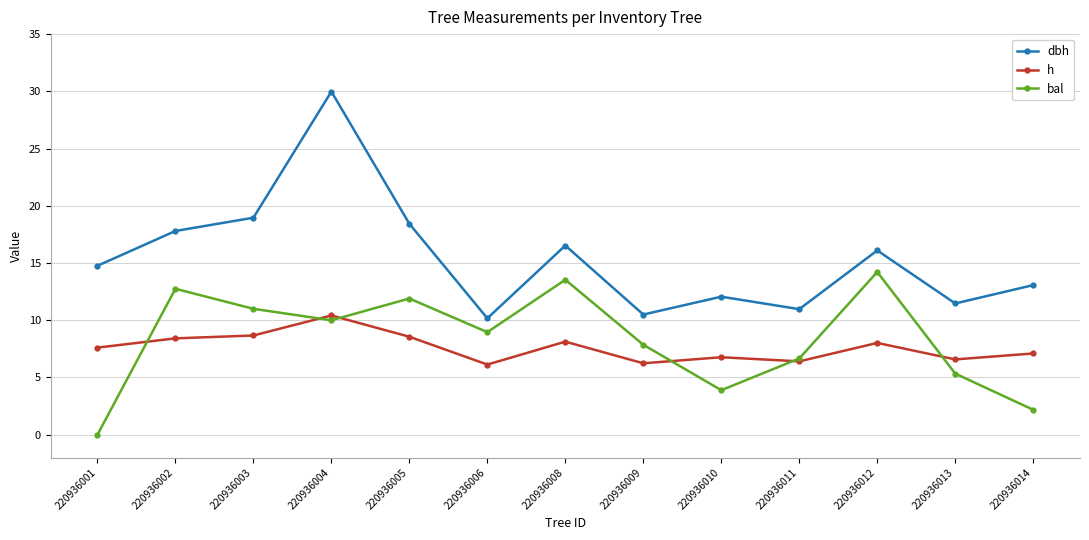

What is the difference between the bal values at 220936011 and 220936008?

6.9